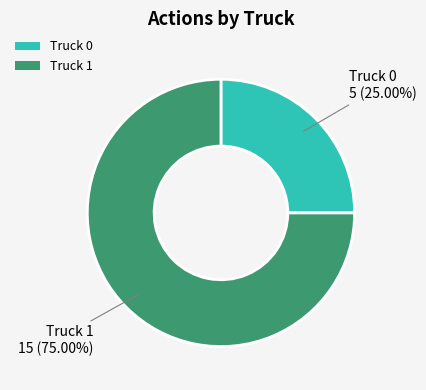

Is there a majority slice in this chart?

Yes